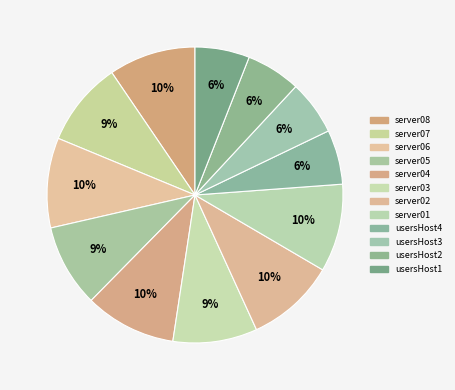

What percentage is NOT represented by server08?

90.5%